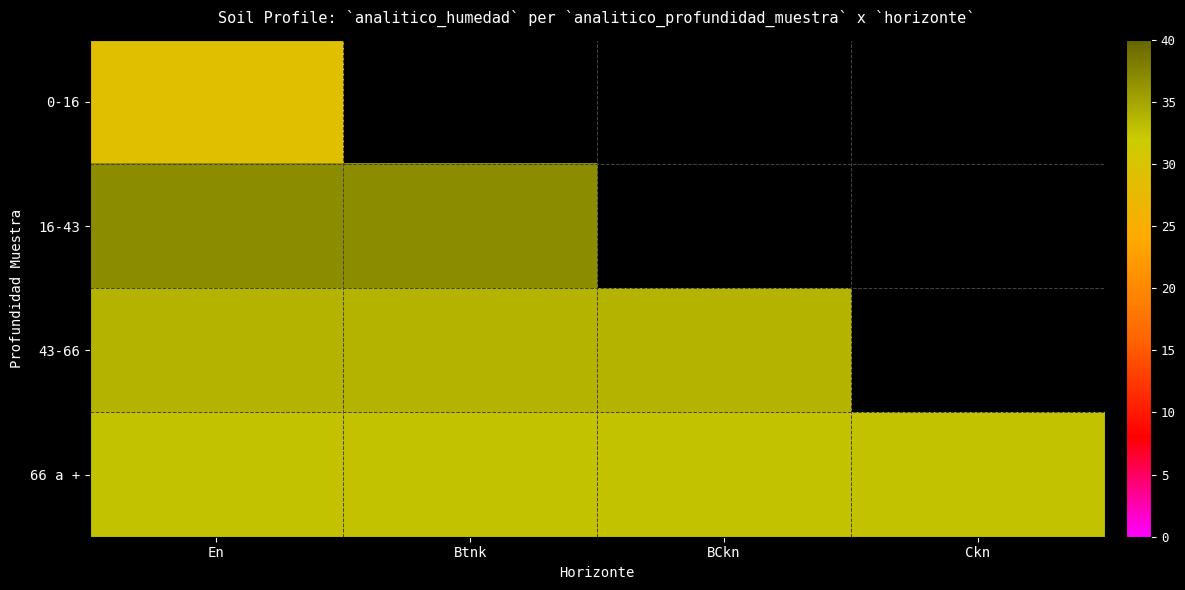

What is the difference between the highest and lowest values at Btnk?

36.9